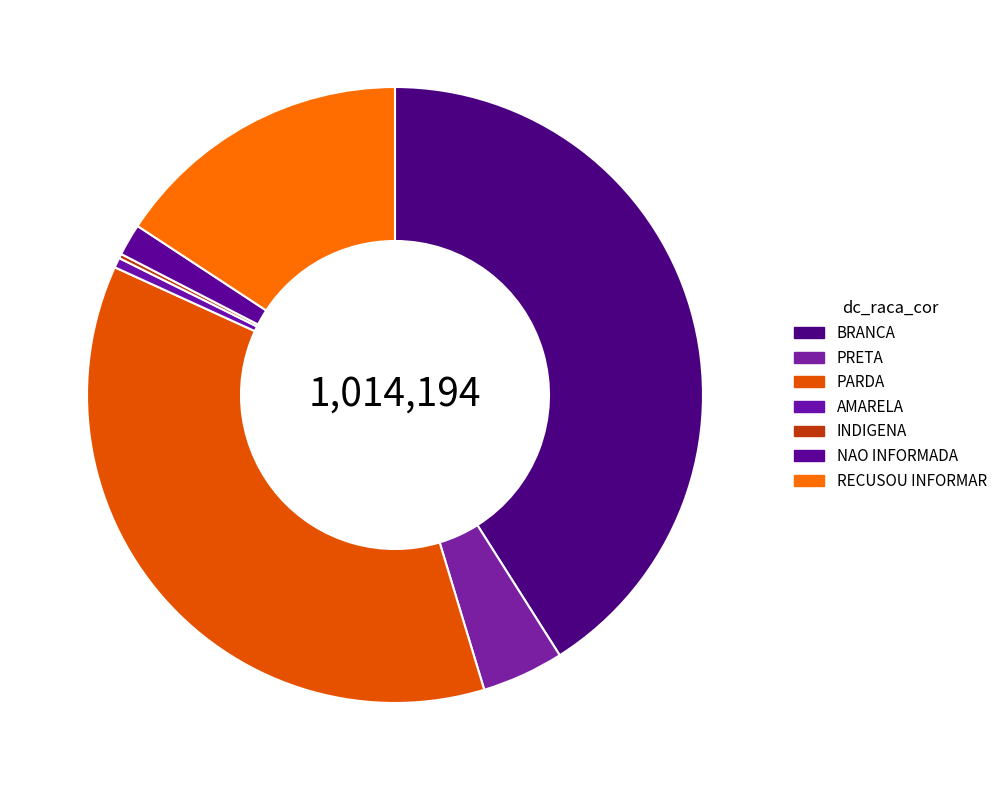

Is INDIGENA the majority of the pie?

No